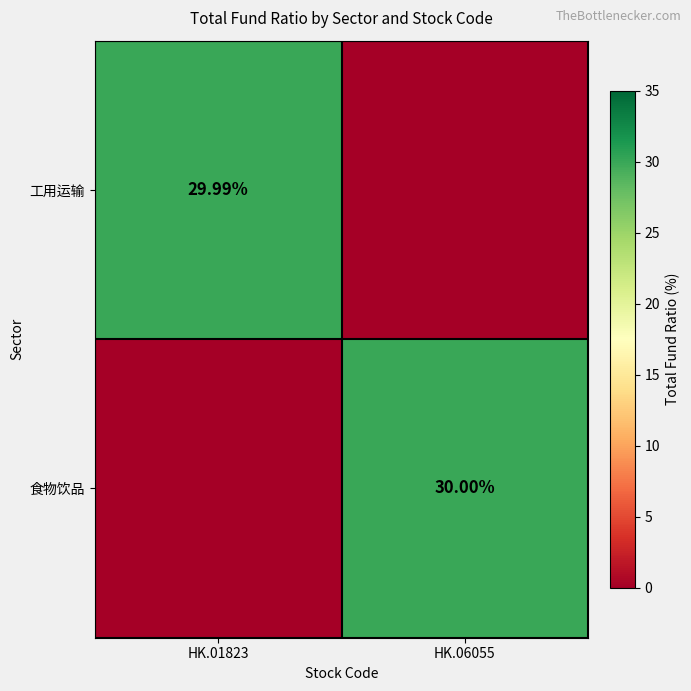

What is the sum of all 食物饮品 values?

30.0